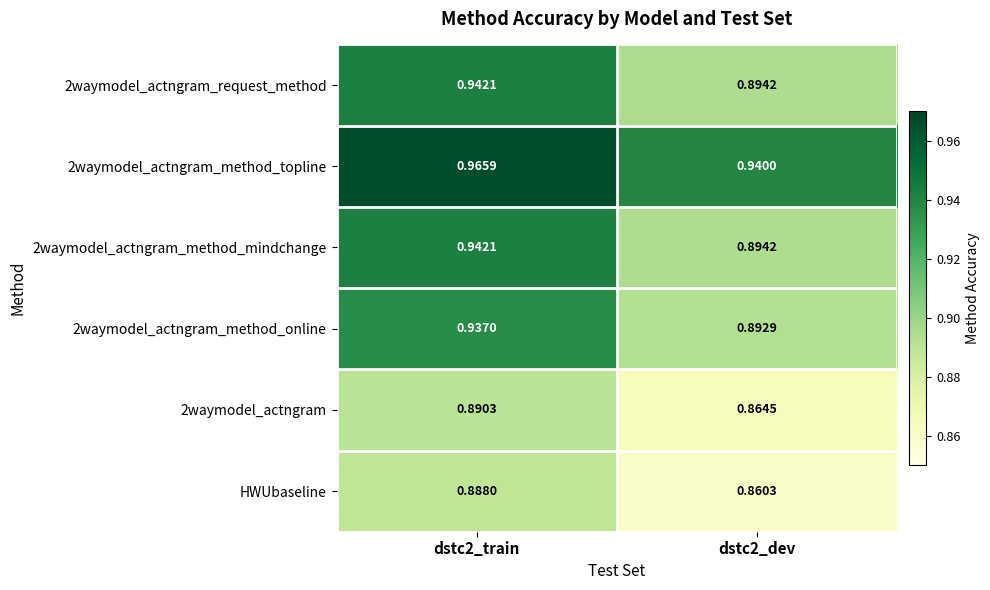

Is the value of 2waymodel_actngram_method_mindchange at dstc2_train greater than the value of HWUbaseline at dstc2_dev?

Yes